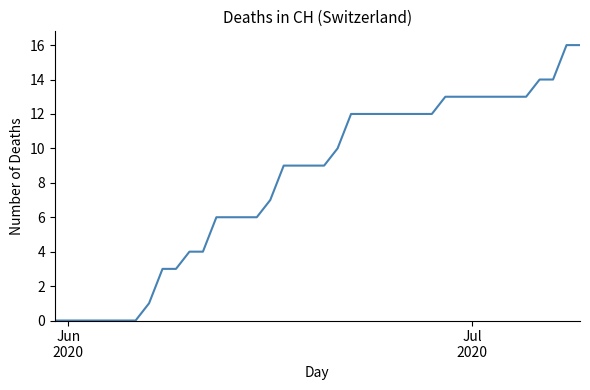

What is the greatest value displayed?

16